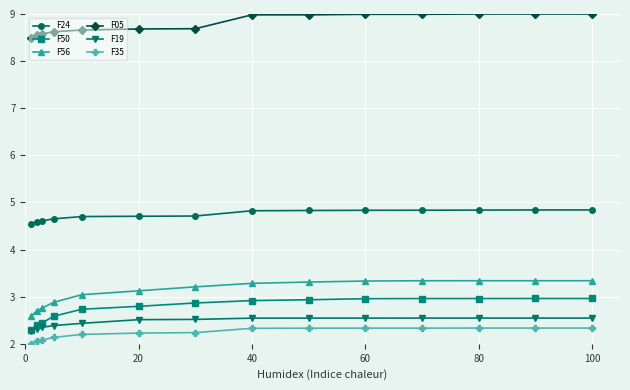

What is the difference between the maximum and second lowest values in the F50 series?

0.6